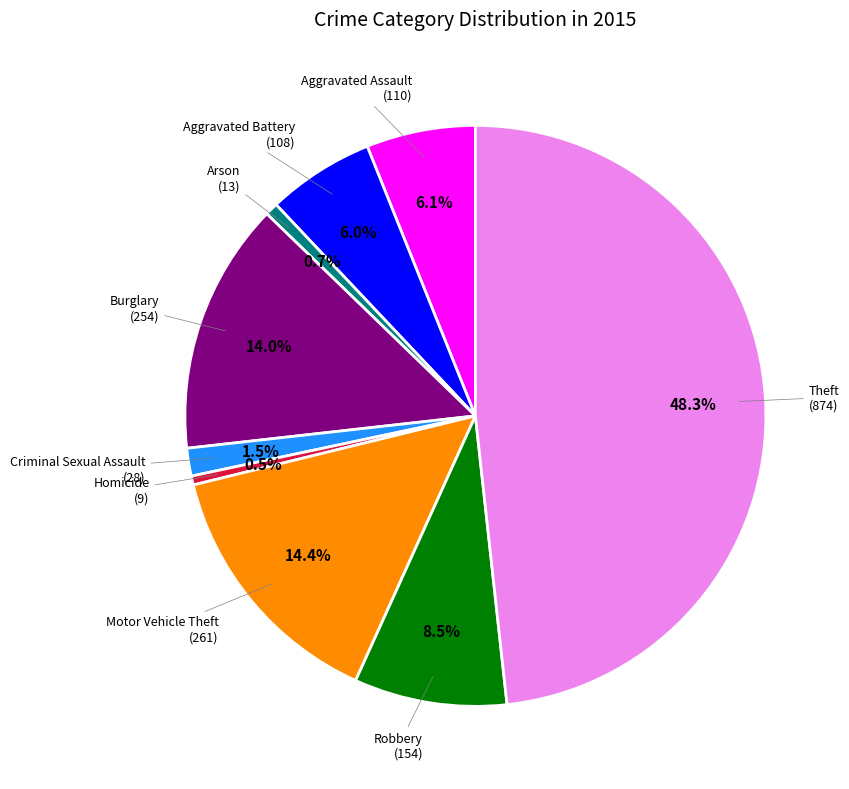

Is there a majority slice in this chart?

No